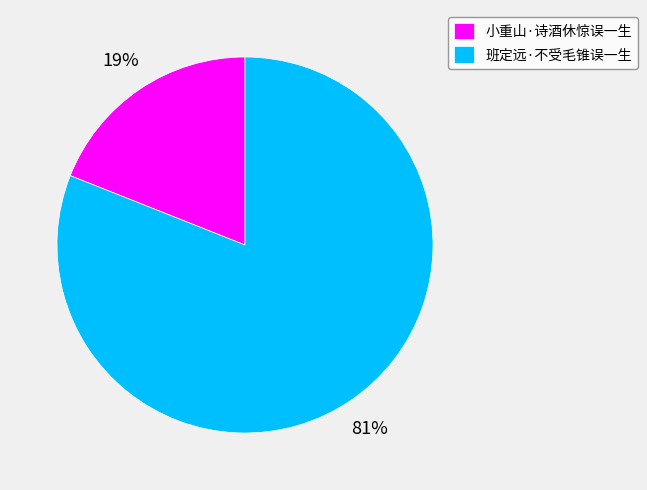

To the nearest percent, what portion does 班定远·不受毛锥误一生 represent?

81%